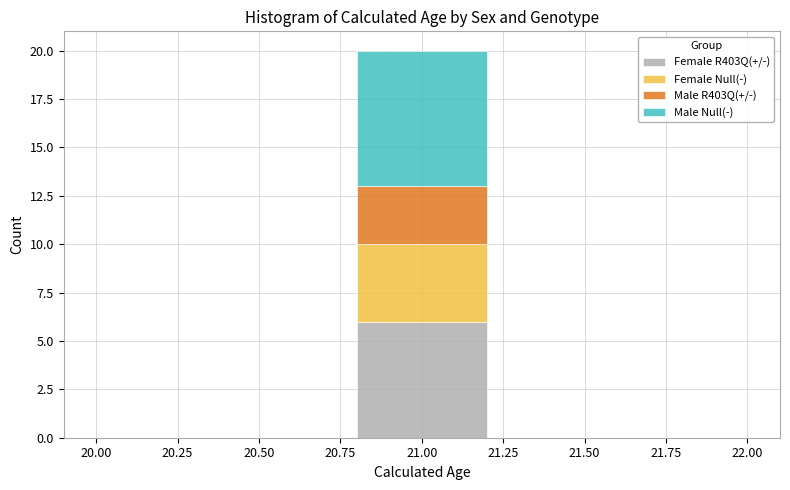

What is the total height of the stacked bar covering 20.8 to 21.2 on the x-axis? The values are not printed on the chart, so give them approximately, as read against the axis.

20